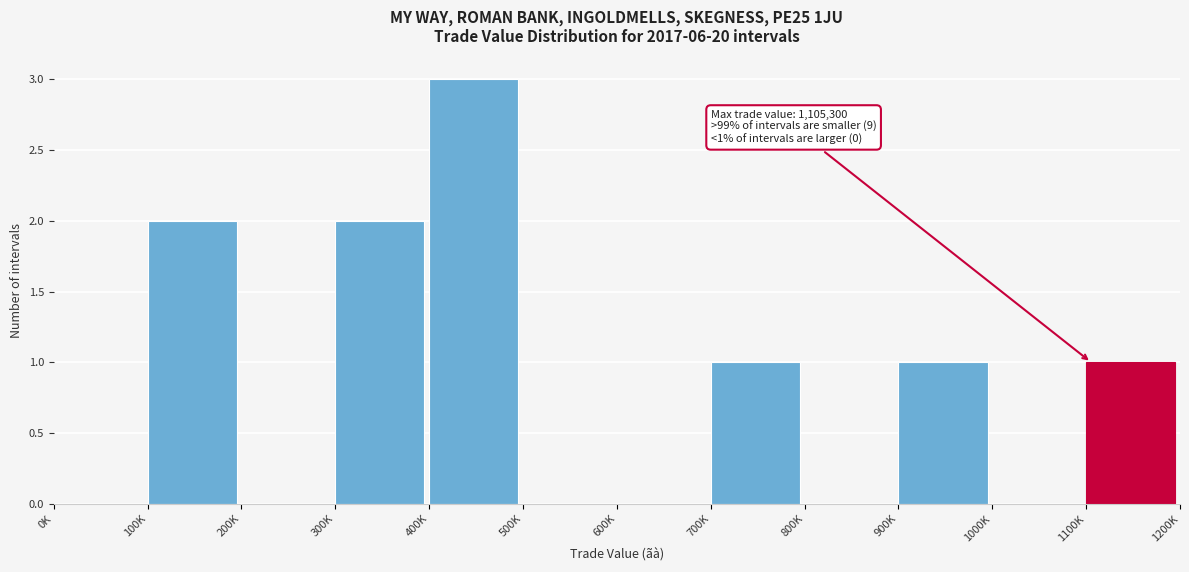

Reading left to right, transcribe all the data shown in this chart.

0K=0	100K=2	200K=0	300K=2	400K=3	500K=0	600K=0	700K=1	800K=0	900K=1	1000K=0	1100K=1